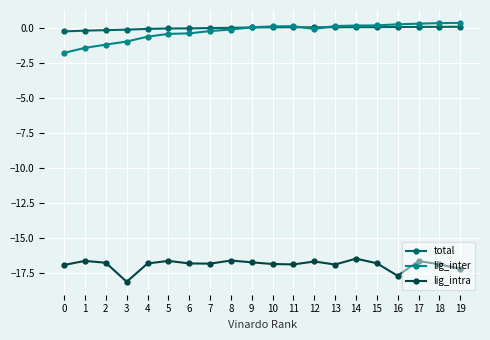

How many series are shown in this chart?

3